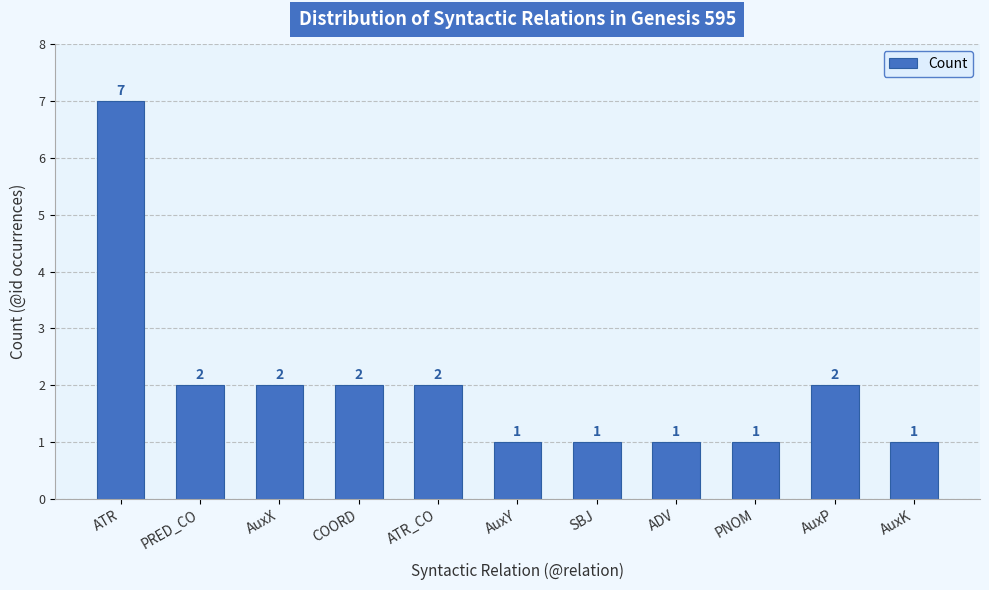

What is the value of the 2nd bar from the left?

2